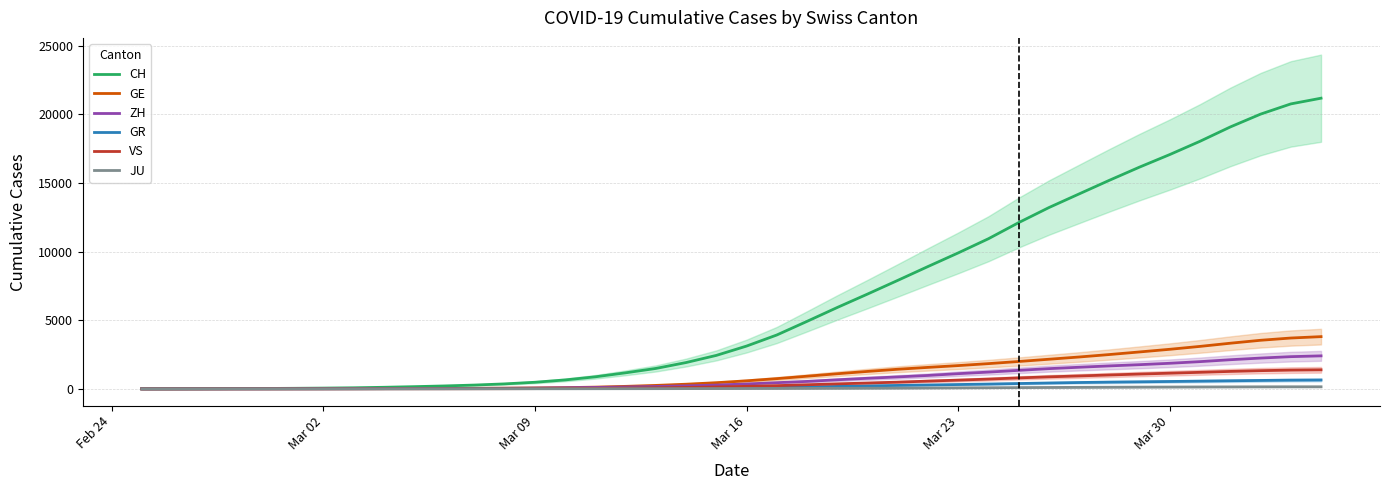

What is the highest value of the ZH series?

2404.6